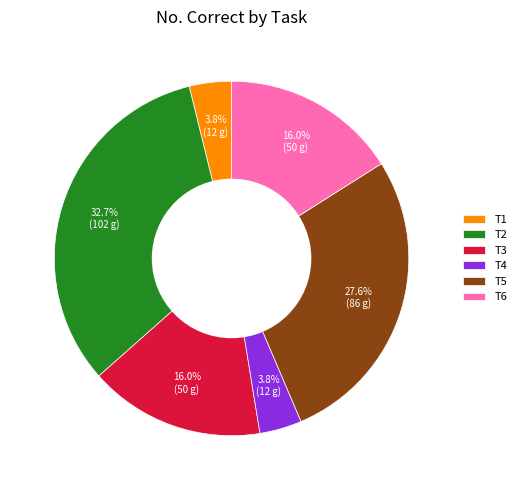

Is the sum of T3 and T4 greater than half?

No